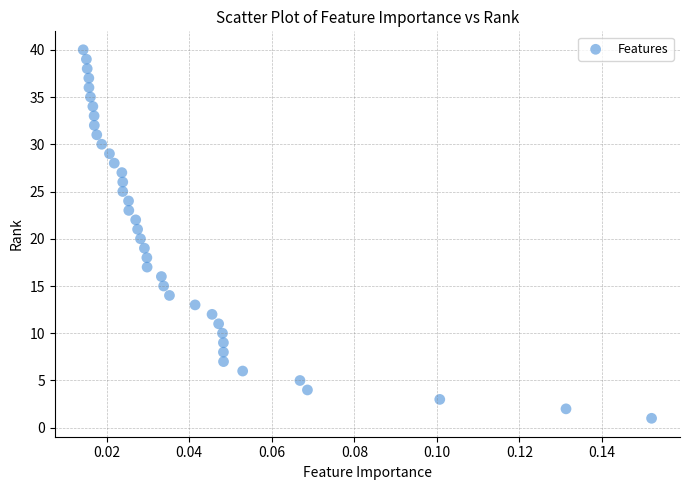

What is the range of Y values (max minus min)?

39